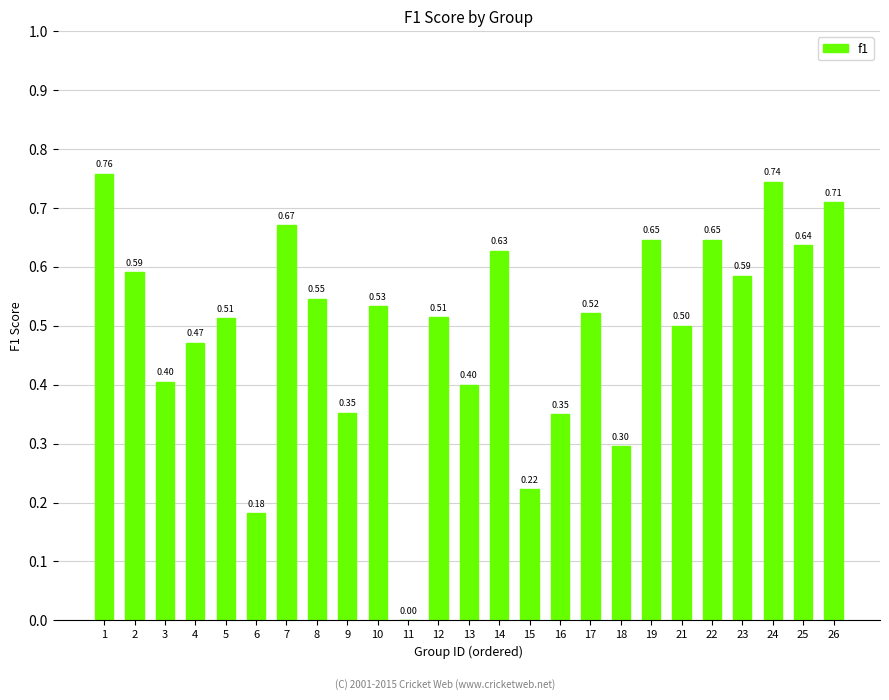

What is the change in value from 1 to 6?

-0.6